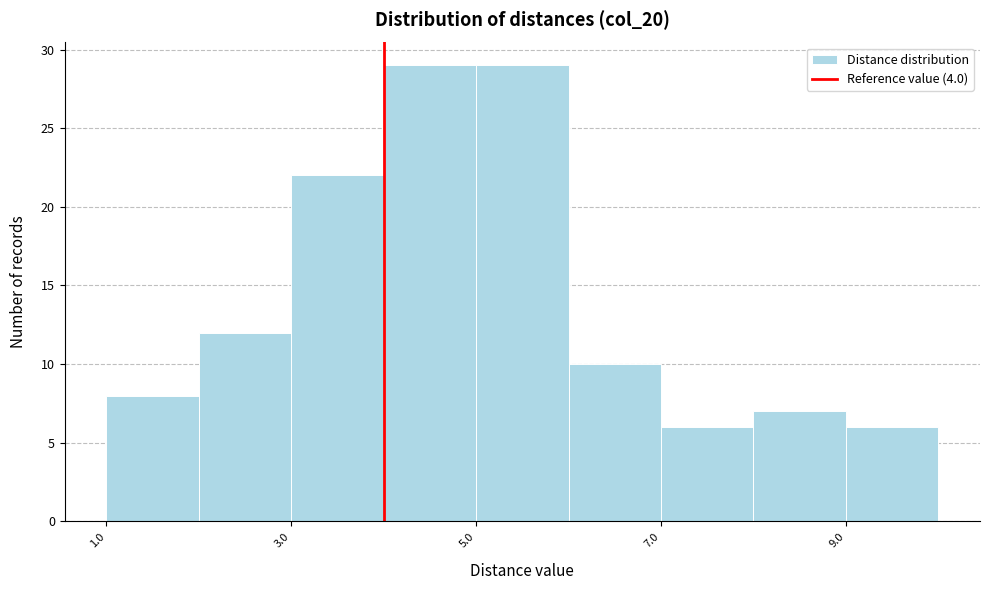

Reading left to right, transcribe this chart: for each bar, give the range it covers on the x-axis and its height. The values are not printed on the chart, so give them approximately, as read against the axis.

1 to 2: 8
2 to 3: 12
3 to 4: 22
4 to 5: 29
5 to 6: 29
6 to 7: 10
7 to 8: 6
8 to 9: 7
9 to 10: 6